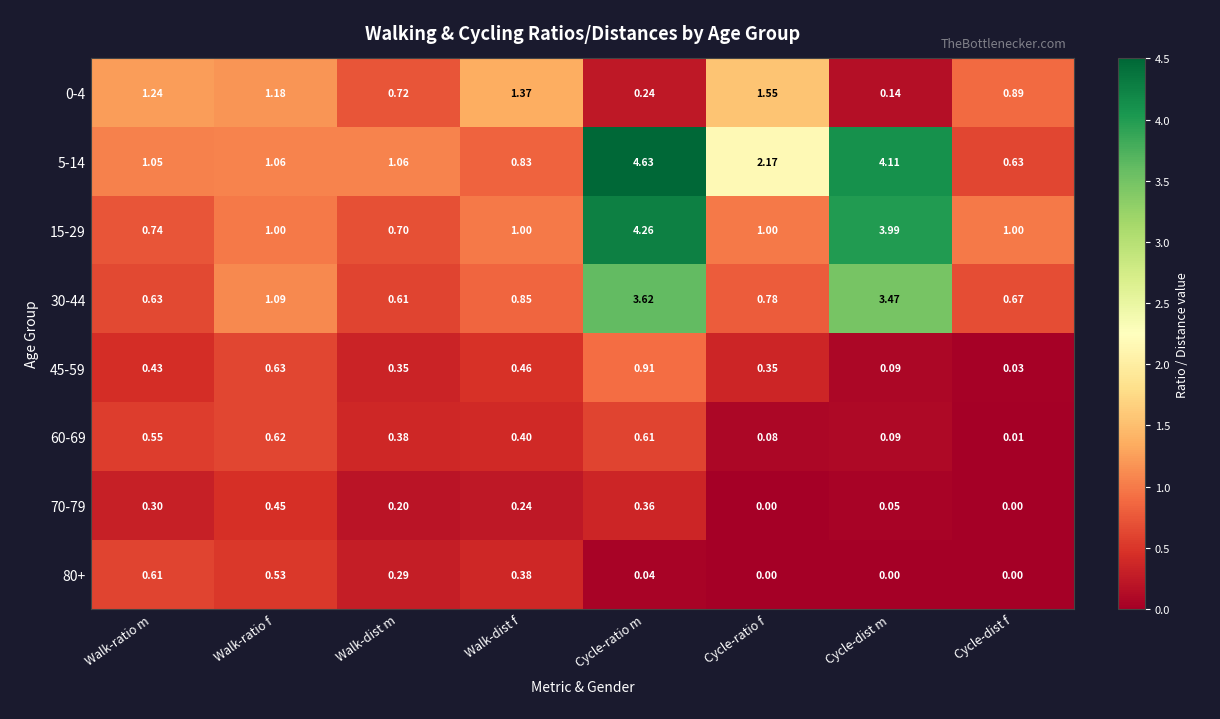

Count the number of categories in the chart.

8